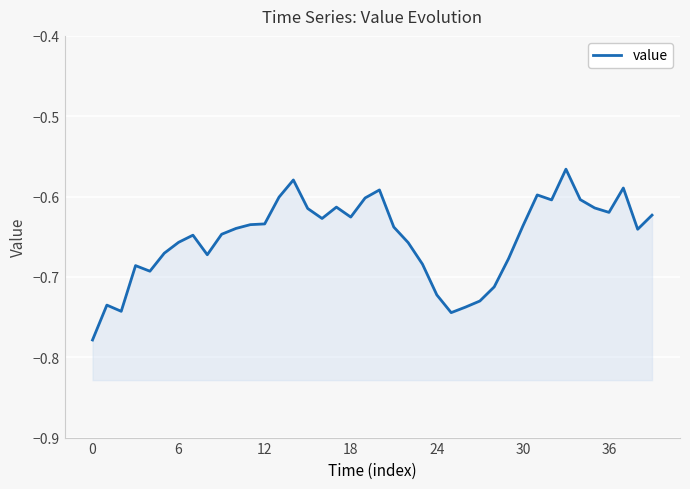

Which category has the highest value across all series?

33